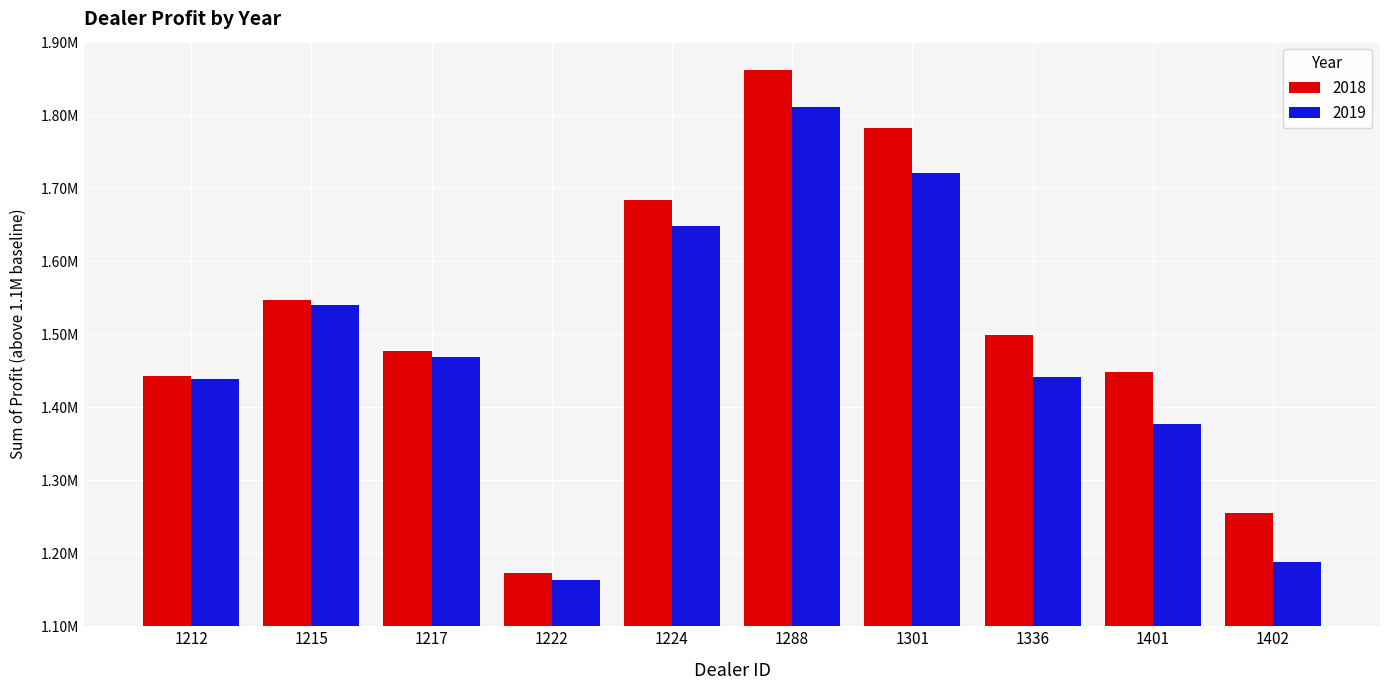

What is the total value across all series at 1402?

242396.0